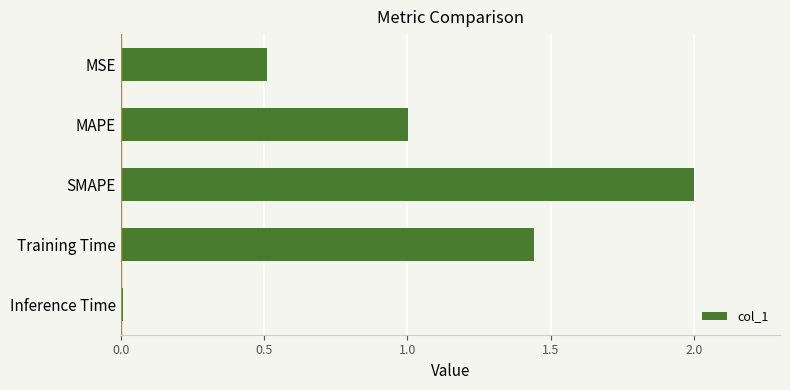

Read the value at SMAPE.

2.0